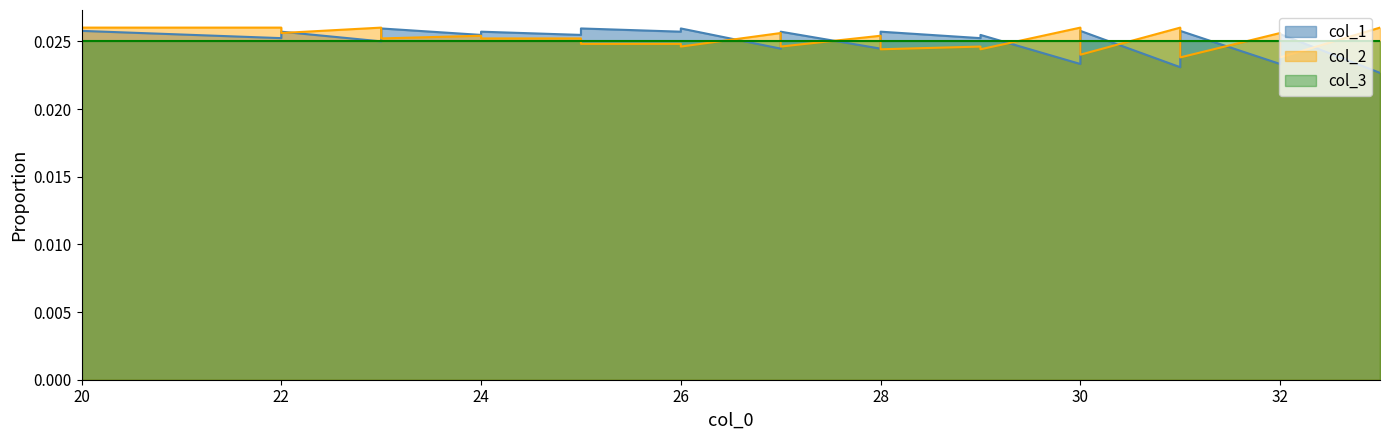

Does the chart have visible grid lines?

No